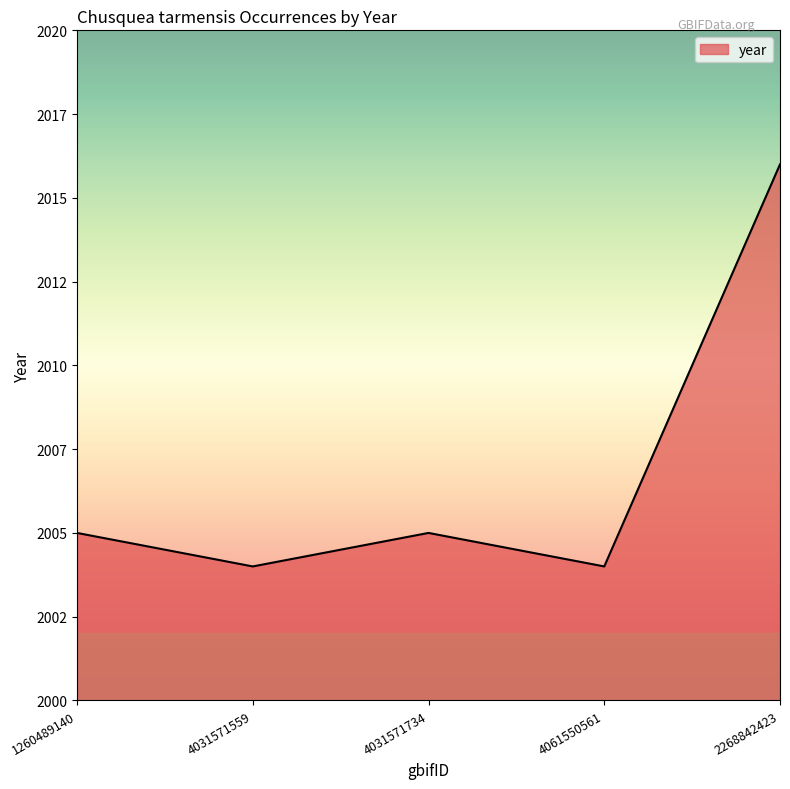

Does the chart have visible grid lines?

No